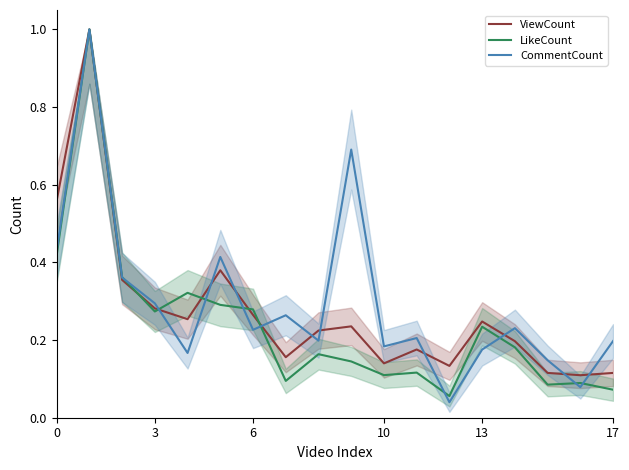

Reading right to left, transcribe all the data shown in this chart.

ViewCount: 0.1	0.1	0.1	0.2	0.2	0.1	0.2	0.1	0.2	0.2	0.2	0.3	0.4	0.3	0.3	0.4	1.0	0.6
LikeCount: 0.1	0.1	0.1	0.2	0.2	0.1	0.1	0.1	0.1	0.2	0.1	0.3	0.3	0.3	0.3	0.4	1.0	0.4
CommentCount: 0.2	0.1	0.1	0.2	0.2	0.0	0.2	0.2	0.7	0.2	0.3	0.2	0.4	0.2	0.3	0.4	1.0	0.4